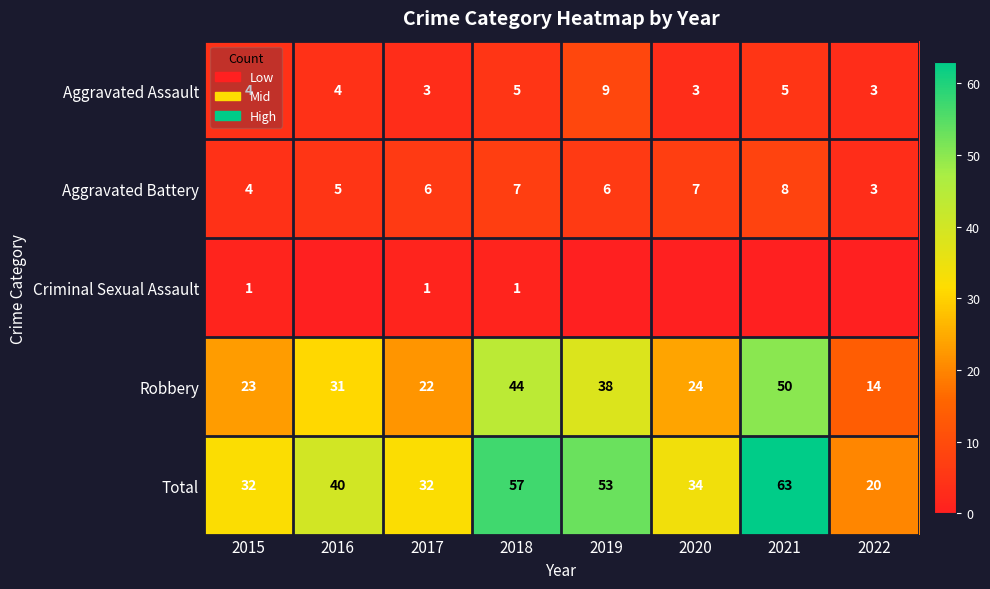

What is the sum of the Aggravated Assault values at 2016 and 2020?

7